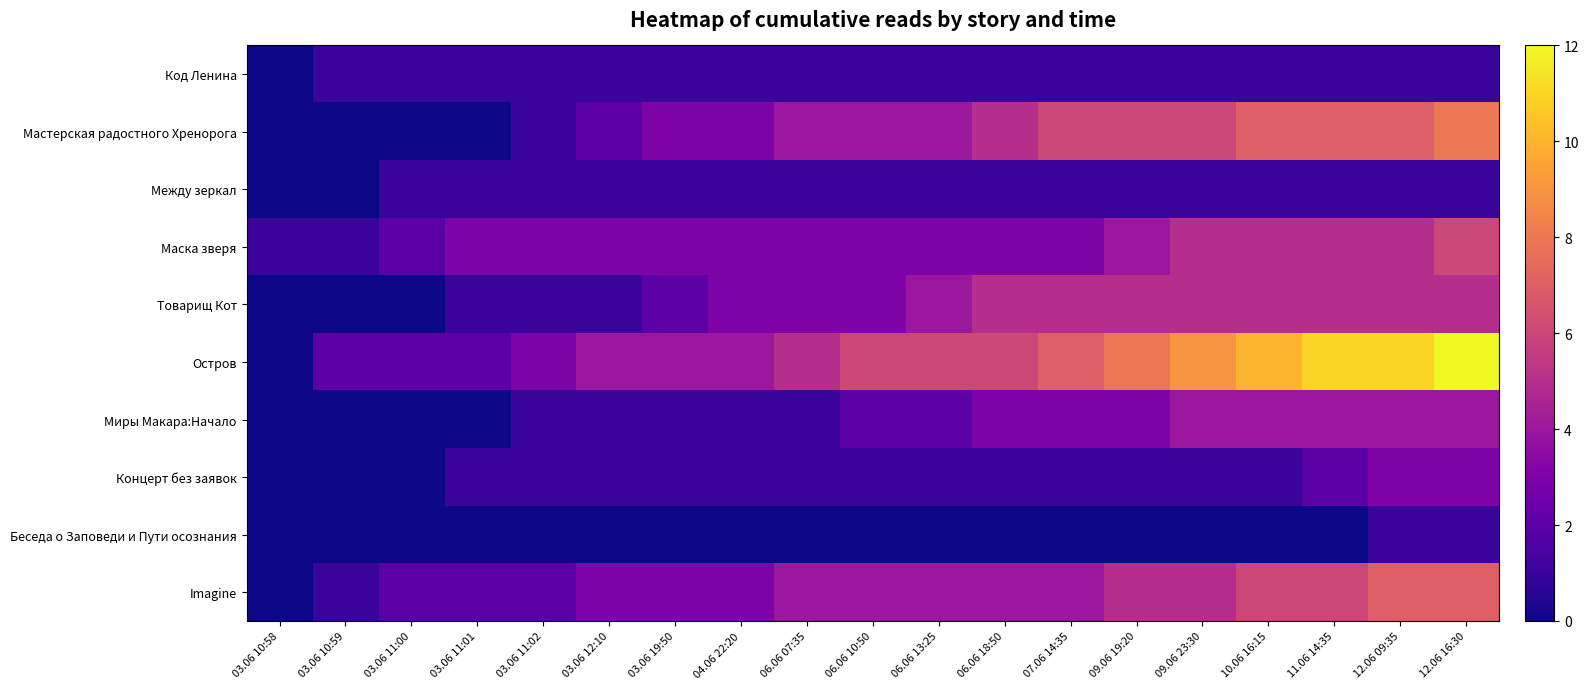

Which series has the largest total across all categories?

Остров